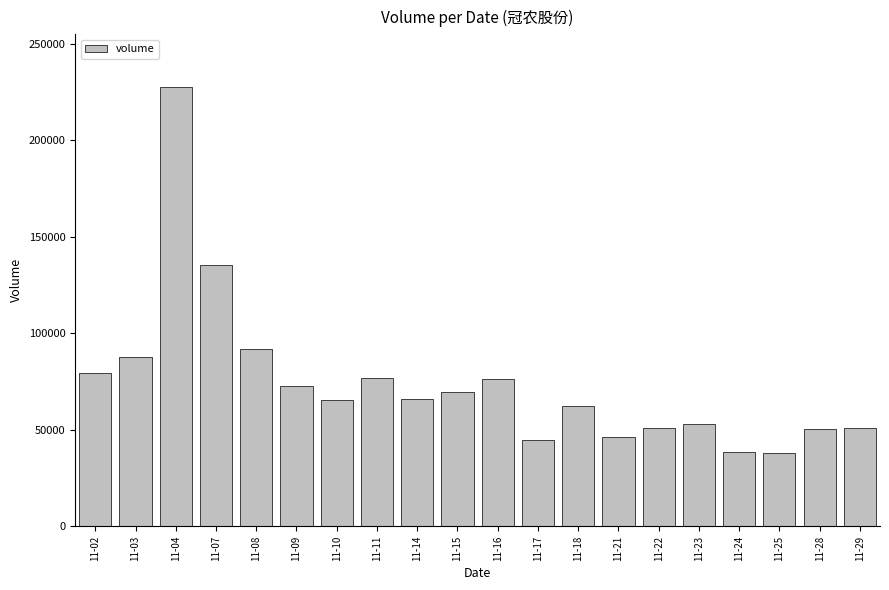

At which label does the data first exceed 65831?

11-02